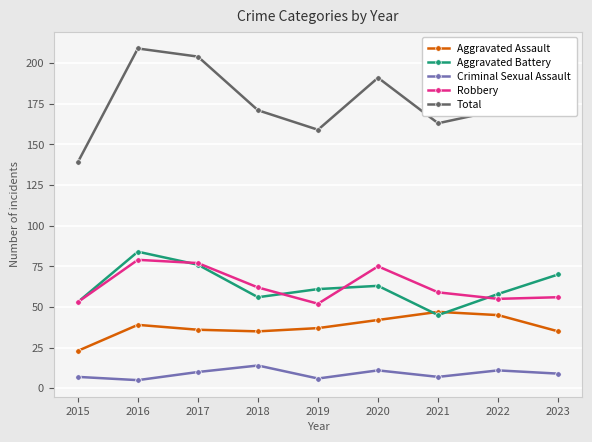

Reading left to right, what are all the values shown in this chart?

Aggravated Assault: 2015=23	2016=39	2017=36	2018=35	2019=37	2020=42	2021=47	2022=45	2023=35
Aggravated Battery: 2015=53	2016=84	2017=76	2018=56	2019=61	2020=63	2021=45	2022=58	2023=70
Criminal Sexual Assault: 2015=7	2016=5	2017=10	2018=14	2019=6	2020=11	2021=7	2022=11	2023=9
Robbery: 2015=53	2016=79	2017=77	2018=62	2019=52	2020=75	2021=59	2022=55	2023=56
Total: 2015=139	2016=209	2017=204	2018=171	2019=159	2020=191	2021=163	2022=171	2023=172